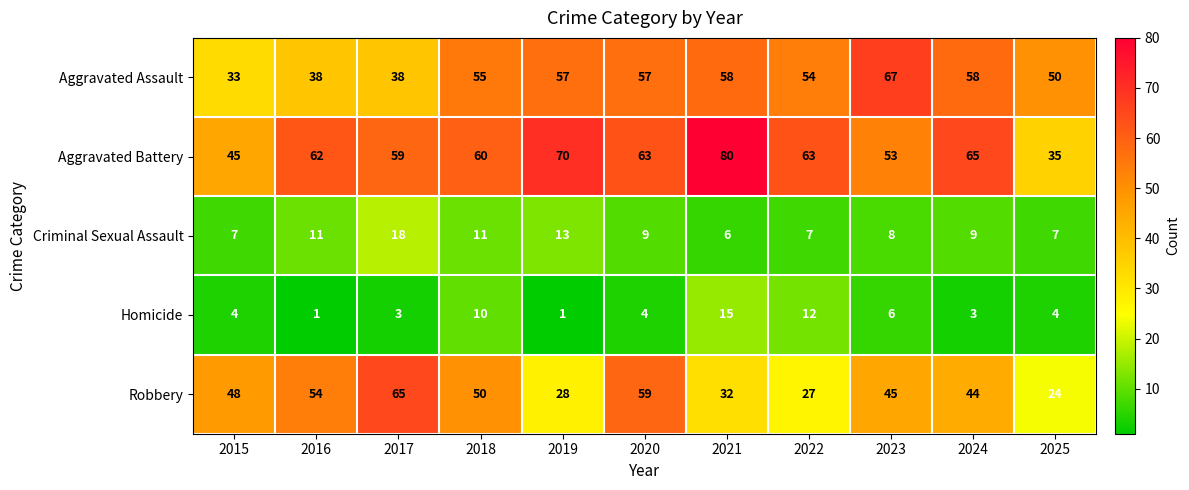

Count the number of categories in the chart.

11